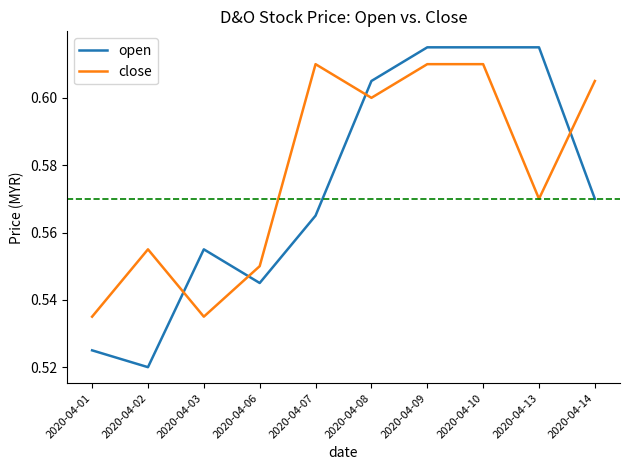

Rank the series by their average value, from lowest to highest.

open, close